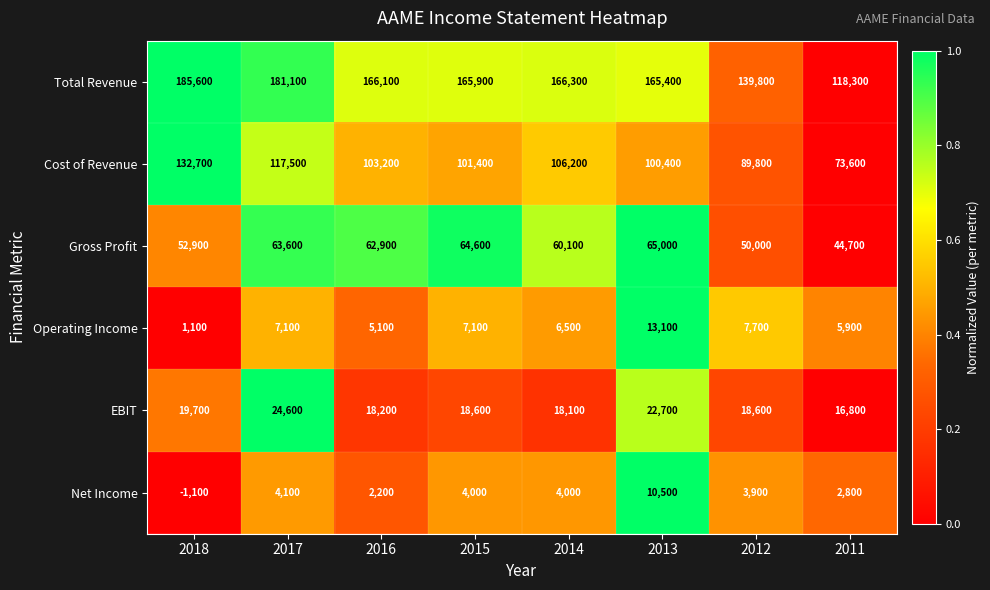

At which label does Gross Profit first exceed 62900?

2017